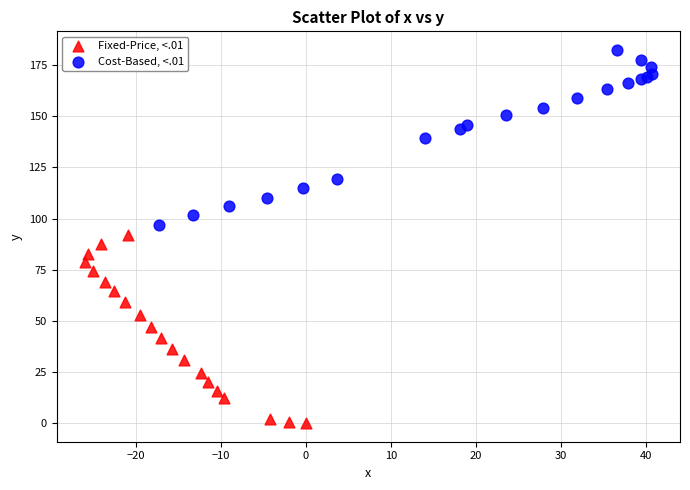

What are all the series names shown in the legend?

Fixed-Price, <.01, Cost-Based, <.01